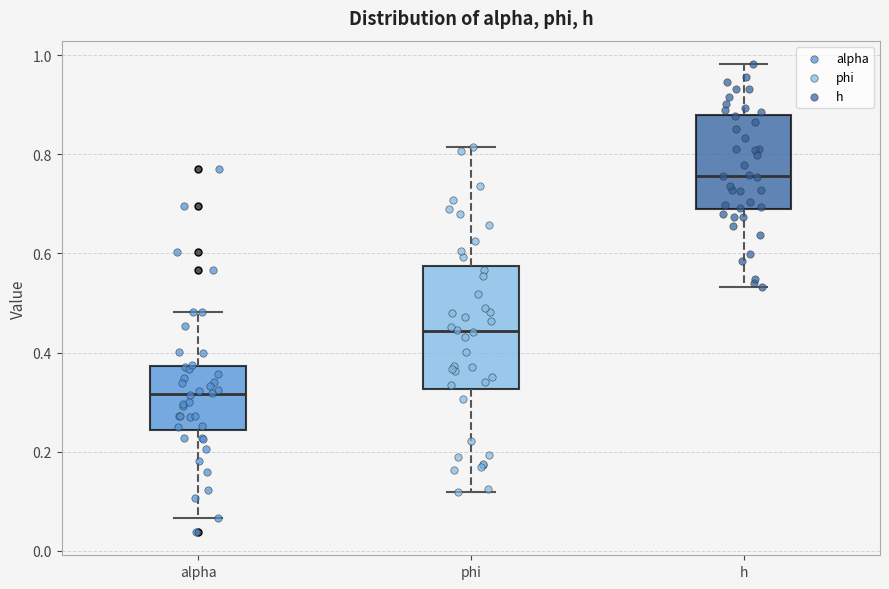

Where does the lower whisker of the box for h end on the y-axis? The values are not printed on the chart, so give them approximately, as read against the axis.

0.54